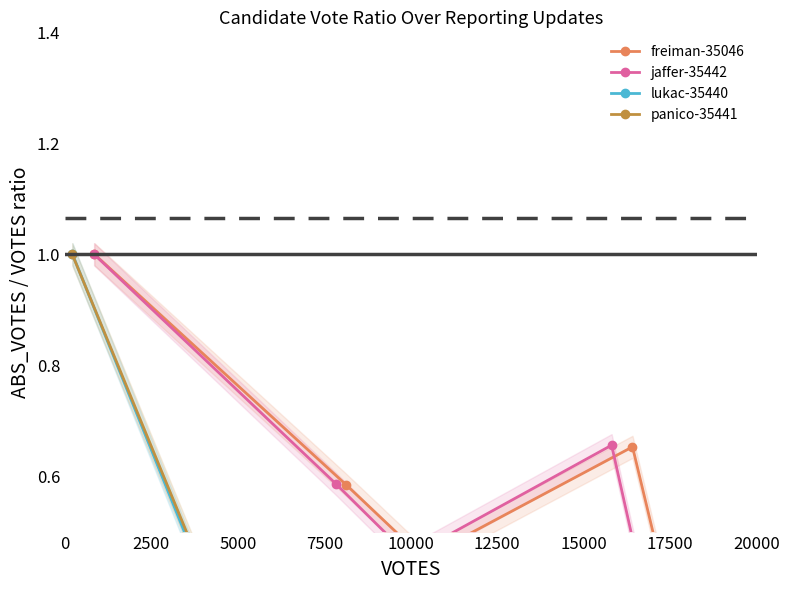

At how many categories does at least one series exceed 0?

7